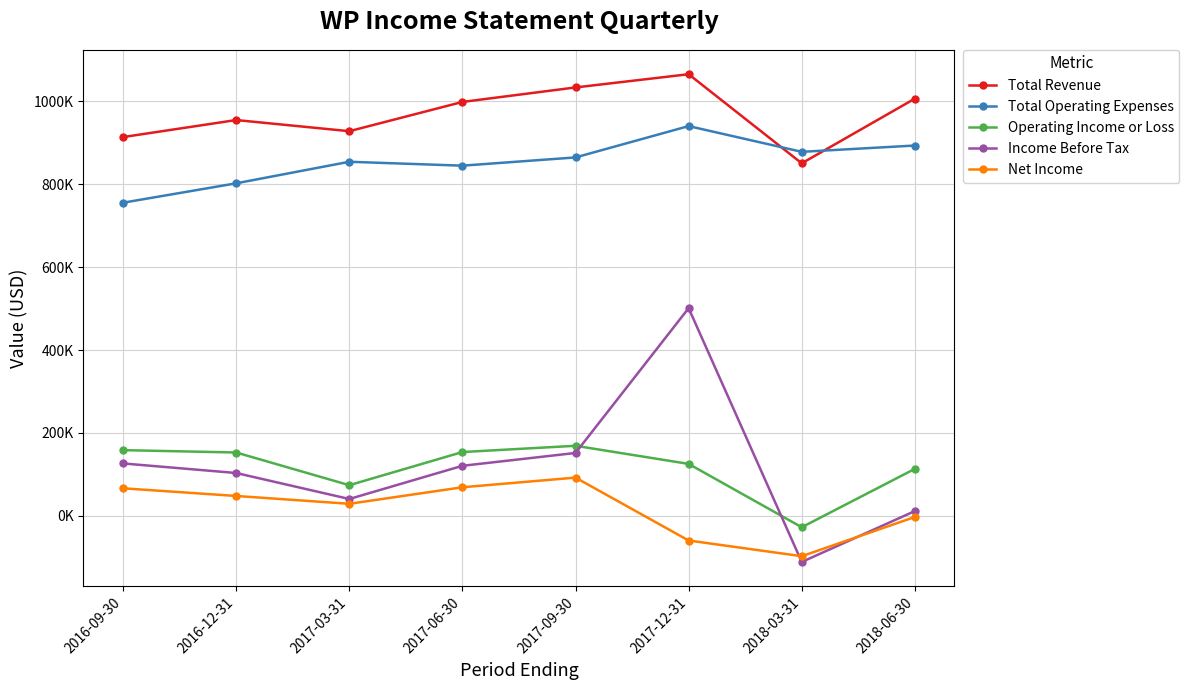

Where does the Income Before Tax series first go above 120600?

2016-09-30